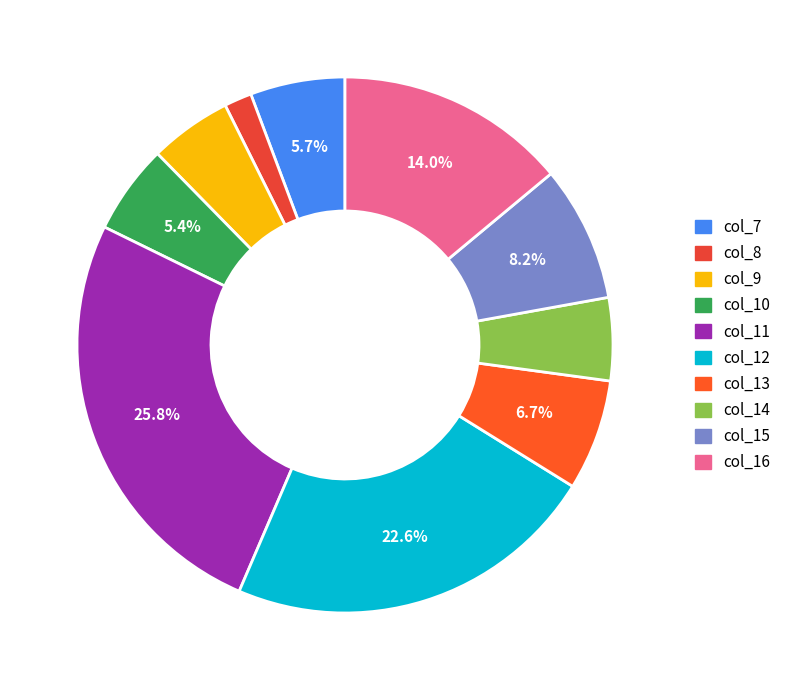

Which has a higher value, col_12 or col_14?

col_12